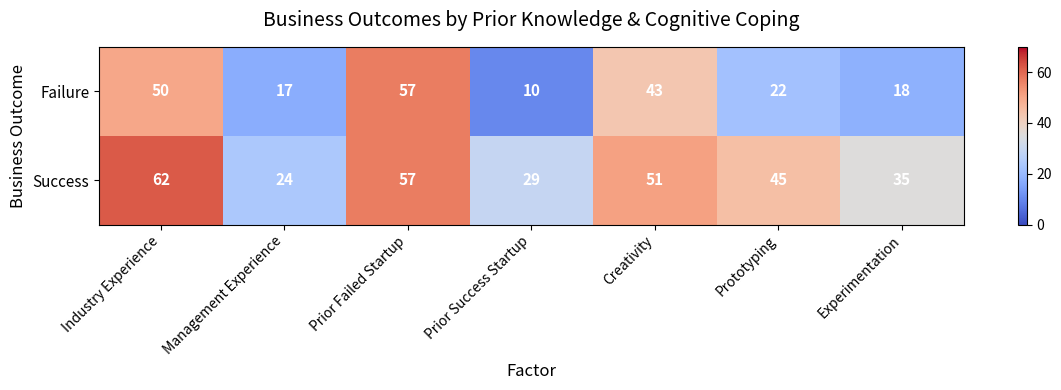

What is the sum of the Success values at Prototyping and Industry Experience?

107